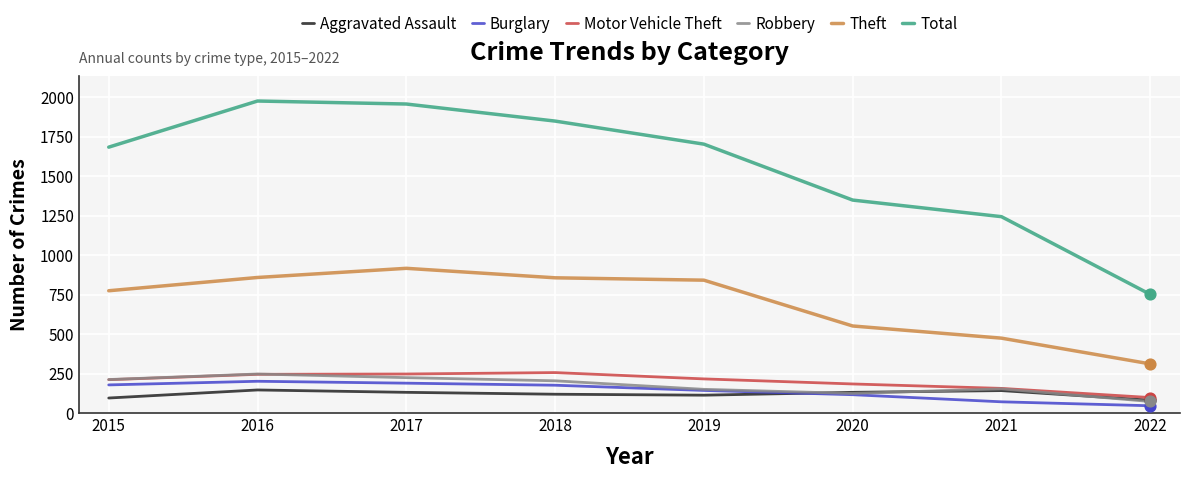

Which series has the widest spread of values?

Total